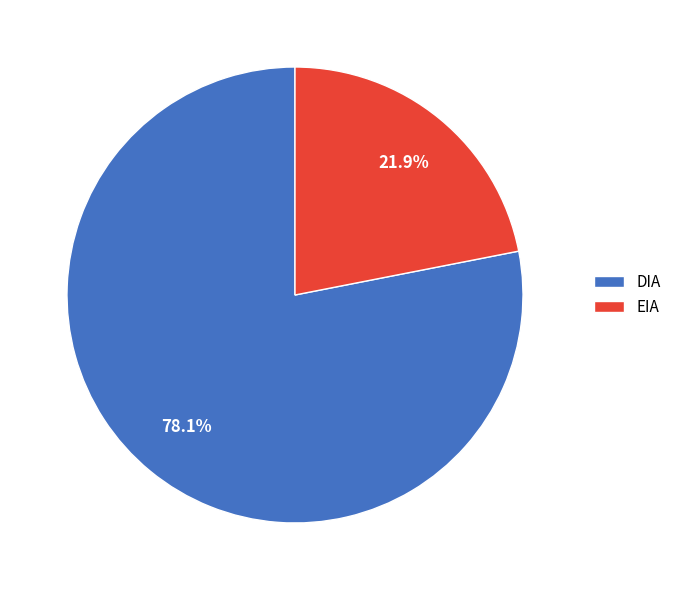

What percentage is the EIA slice, to the nearest percent?

22%